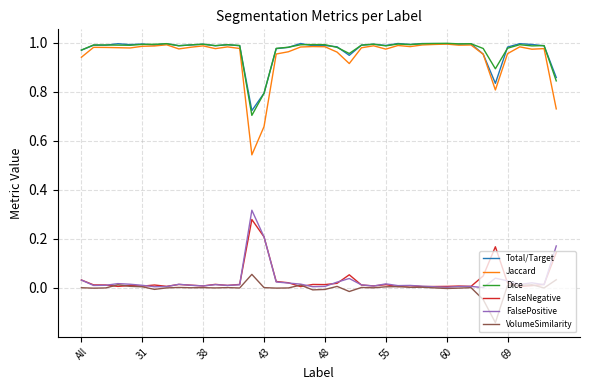

In Total/Target, how many points are higher than both neighbors (excluding endpoints)?

12